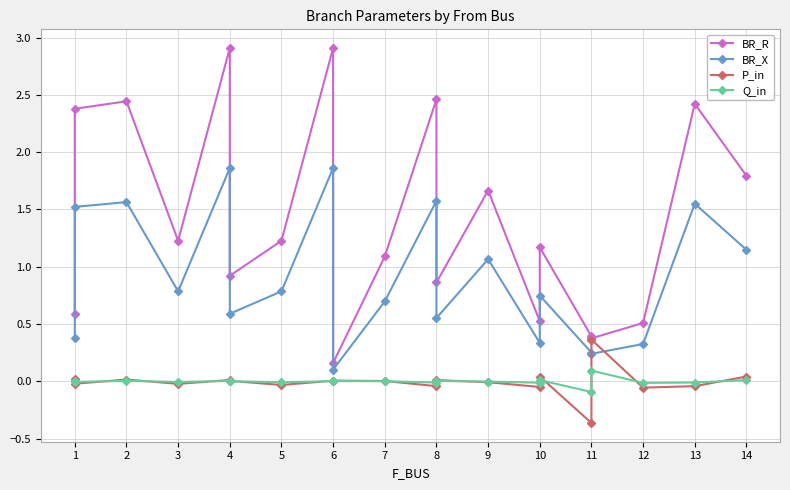

At how many categories does at least one series exceed 1?

12